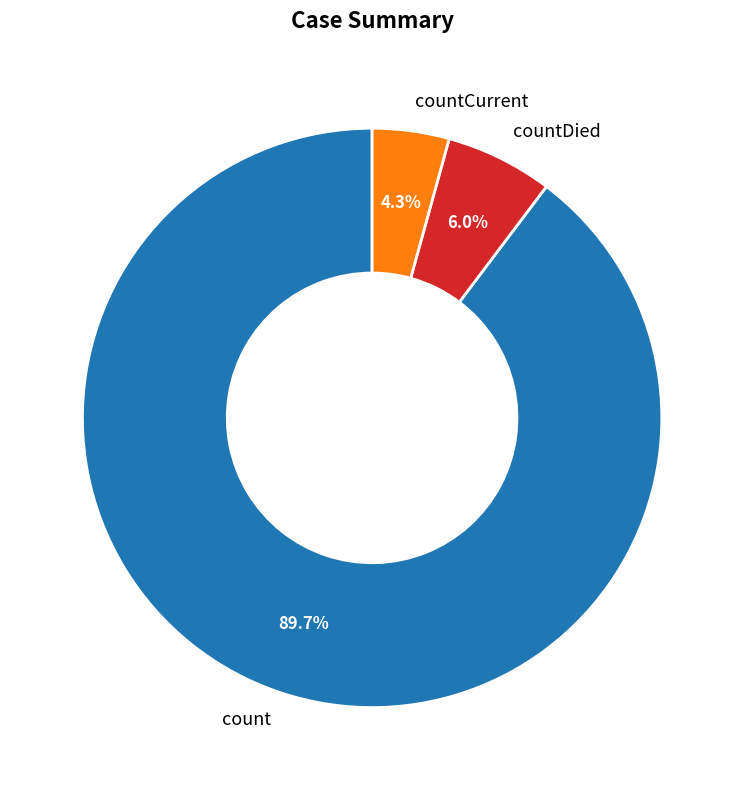

The countDied slice represents 11% of the pie. True or false?

False